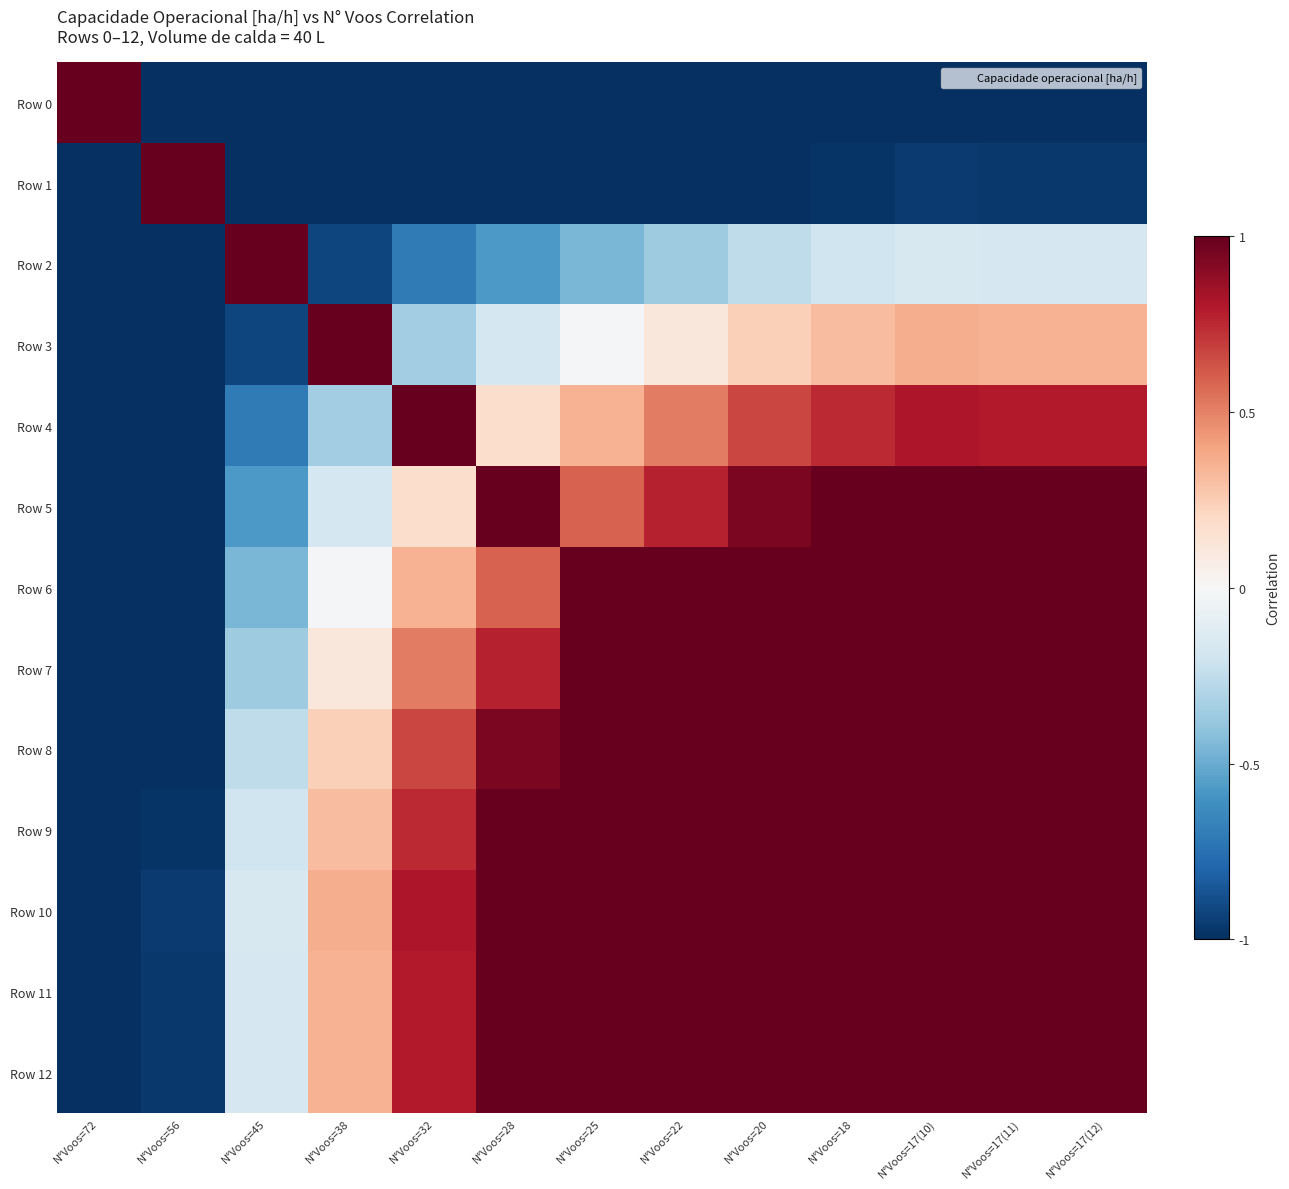

Which series changed the most between N°Voos=72 and N°Voos=56?

Row 0